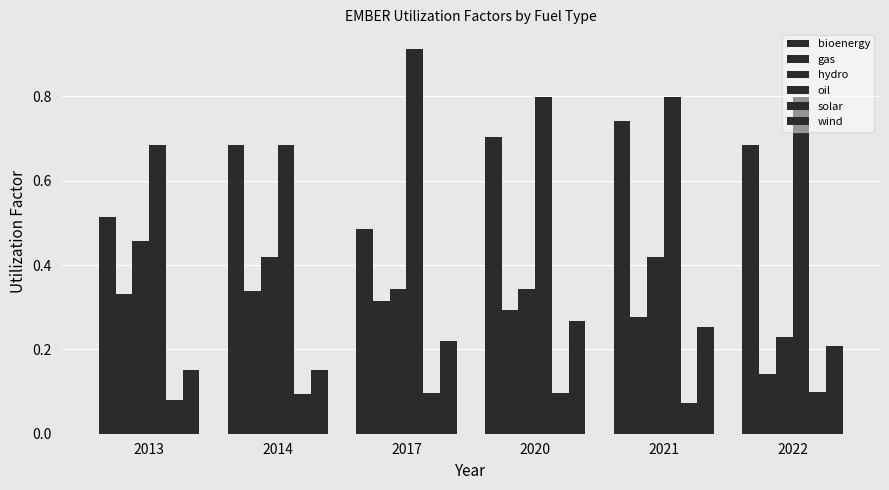

What is the difference between the highest and lowest values at 2021?

0.7